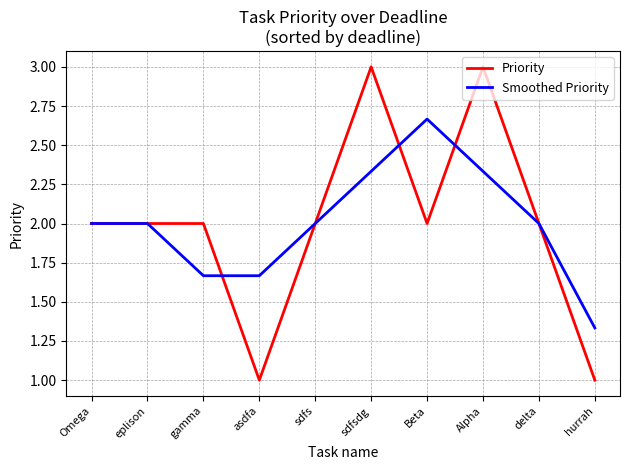

At Alpha, list the series in order from smallest to largest.

Smoothed Priority, Priority